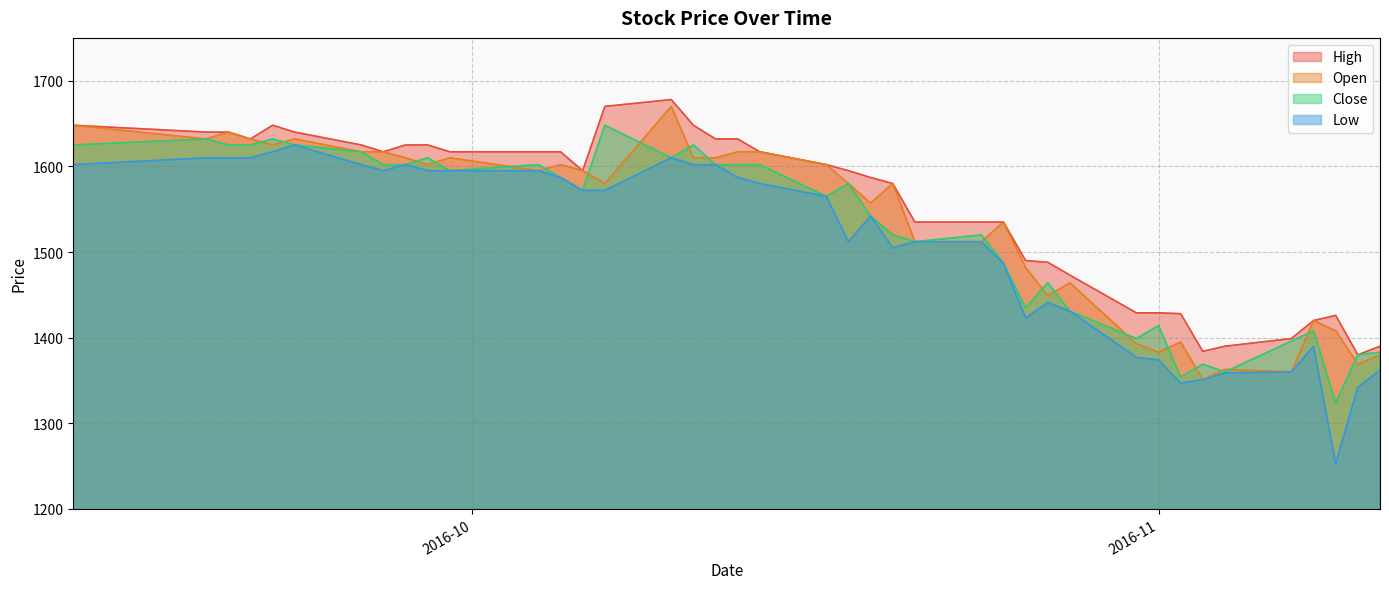

What is the difference between the Low values at 2016-09-19 and 2016-10-04?

15